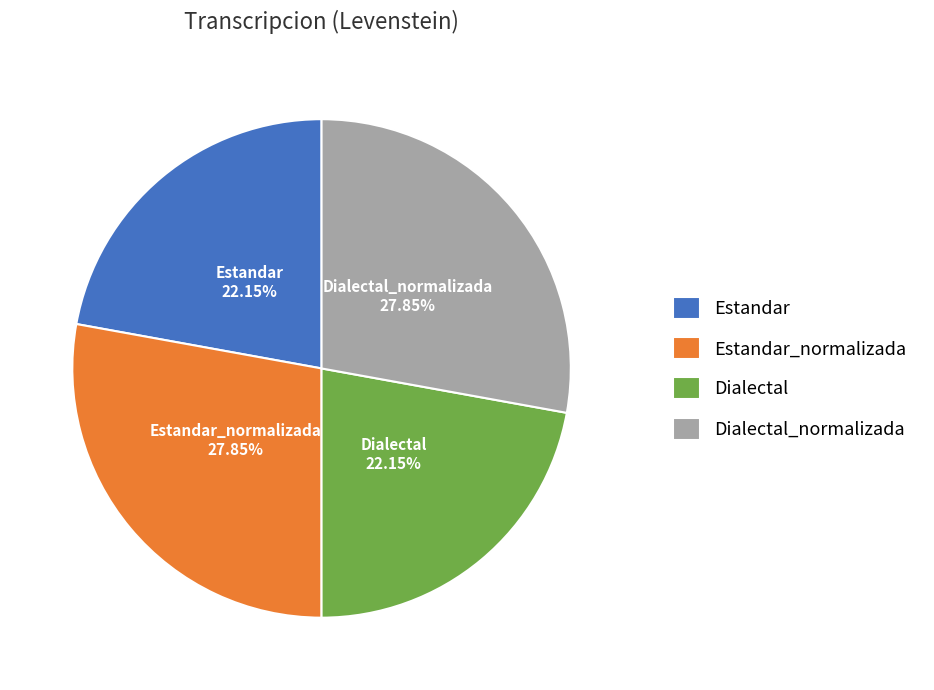

True or false: Estandar_normalizada accounts for 21% of the total.

False